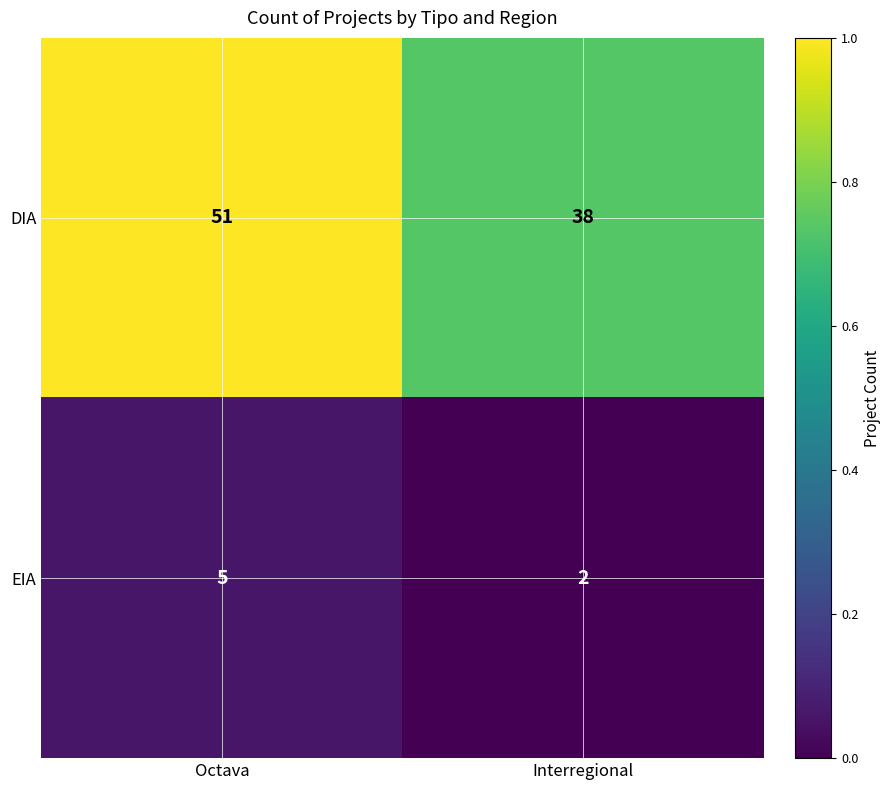

At which category is the sum across all series the highest?

Octava